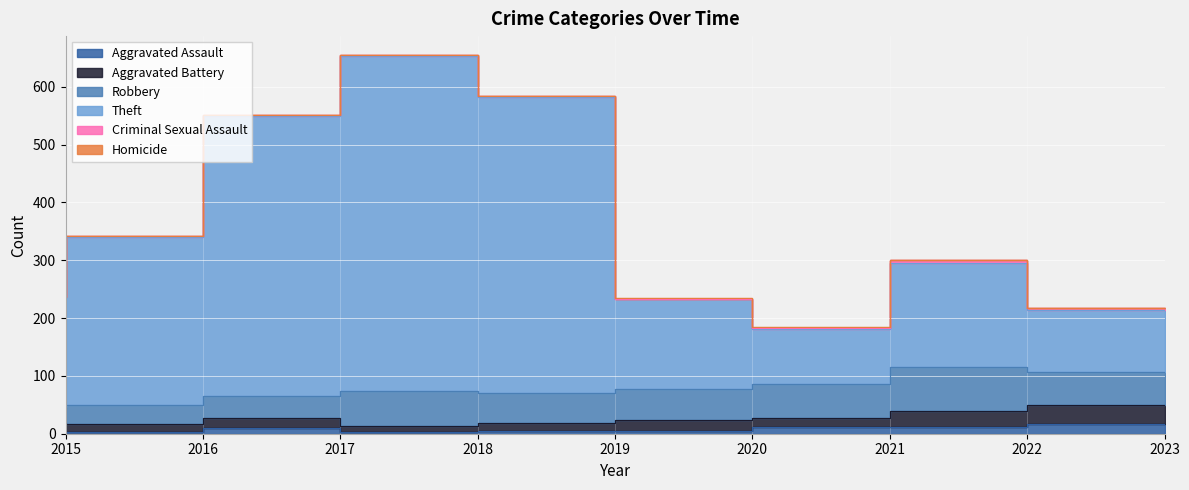

What value does the Aggravated Assault series have at 2016?

3